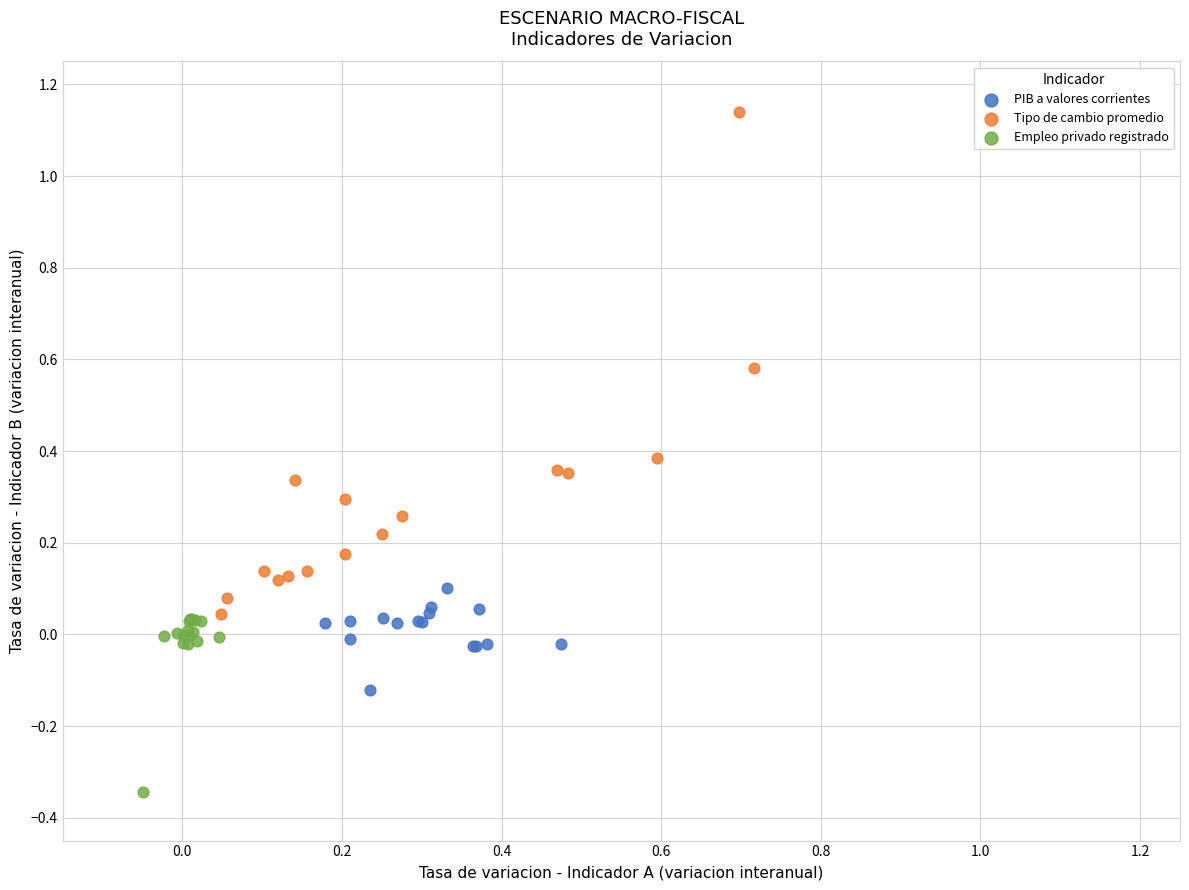

Which series reaches the maximum Y coordinate?

Tipo de cambio promedio